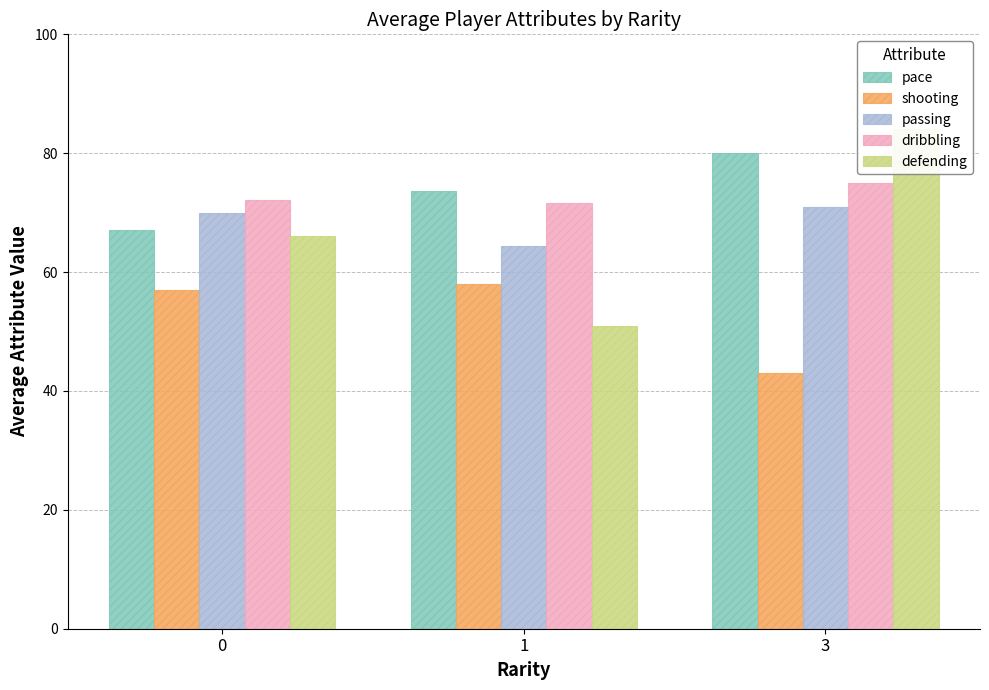

What is the value of the passing bar at the 3rd from the left?

71.0